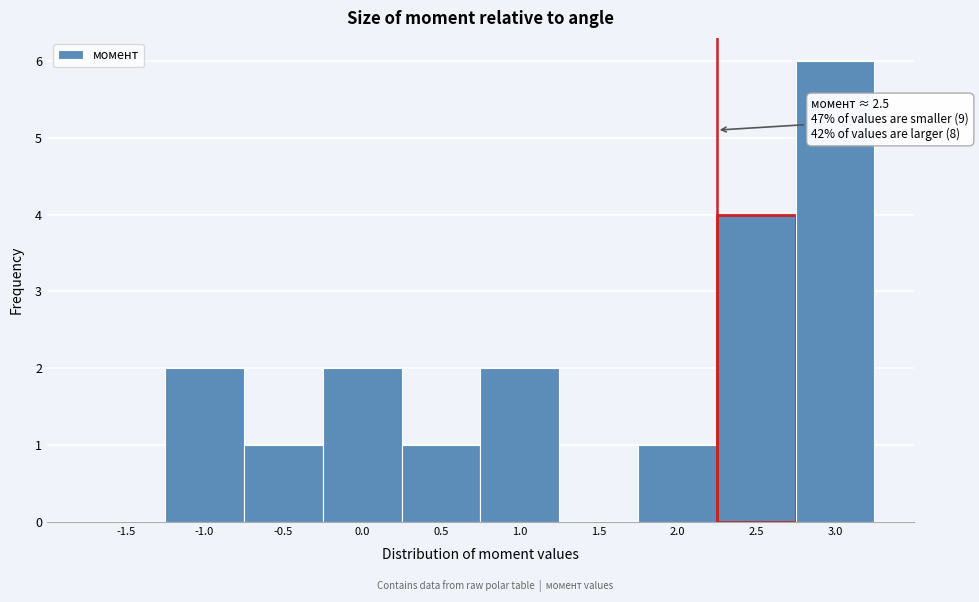

Reading left to right, what are all the values shown in this chart?

-1.5=0	-1.0=2	-0.5=1	0.0=2	0.5=1	1.0=2	1.5=0	2.0=1	2.5=4	3.0=6